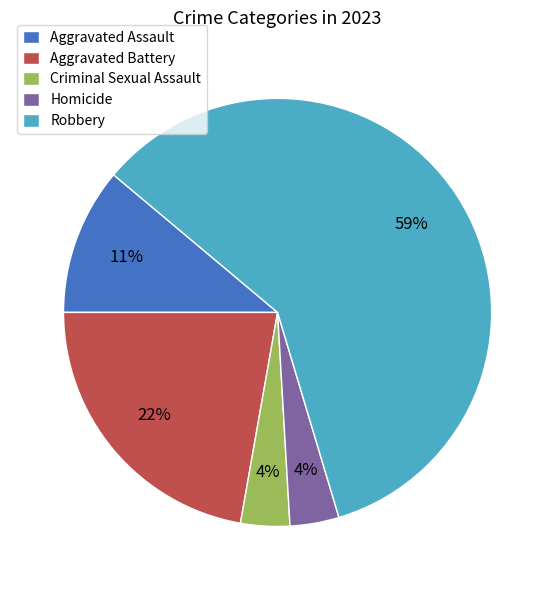

True or false: Aggravated Battery accounts for 14% of the total.

False